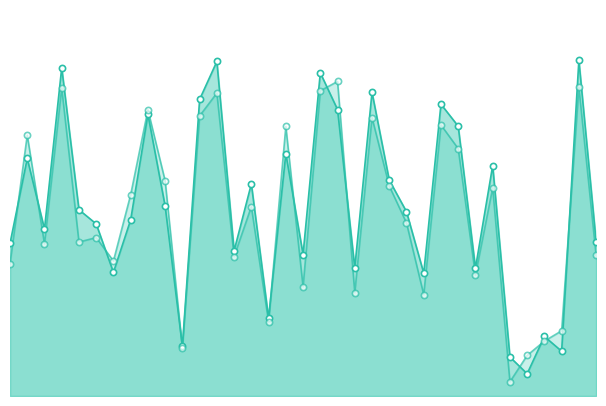

Which series contains the highest Y value?

col_1